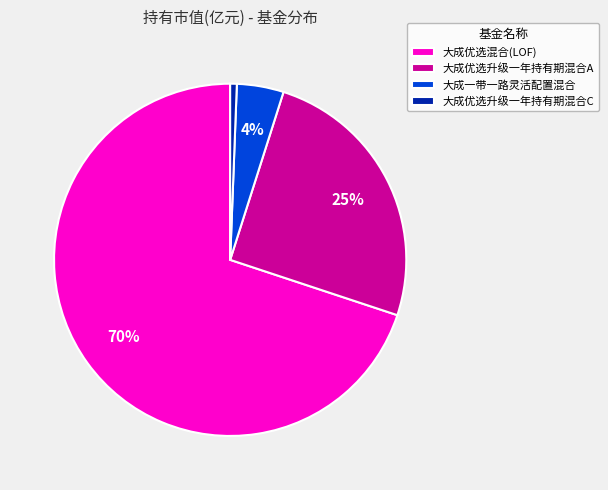

What is the largest slice in the pie chart?

大成优选混合(LOF)